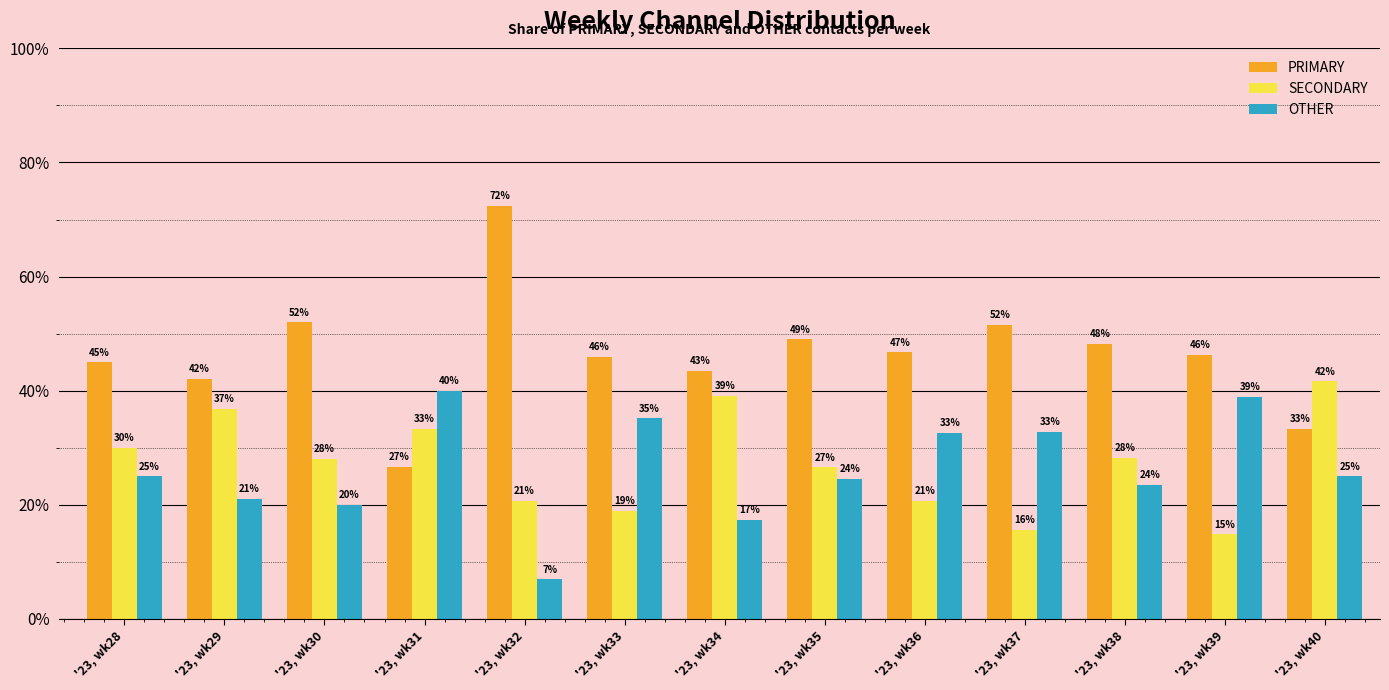

Which series has the largest total across all categories?

PRIMARY